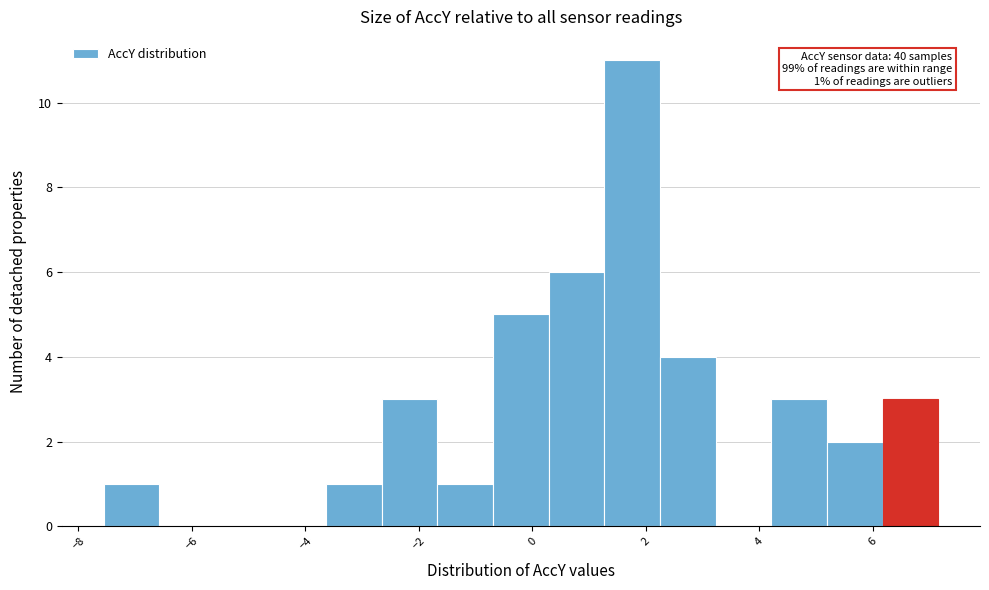

Which range on the x-axis has the tallest bar?

1.2 to 2.2